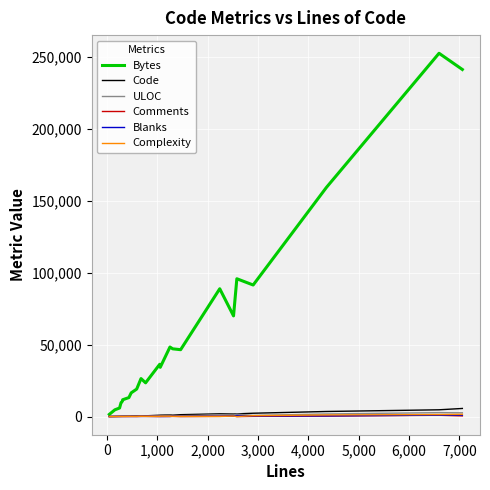

Which series has the widest spread of values?

Bytes